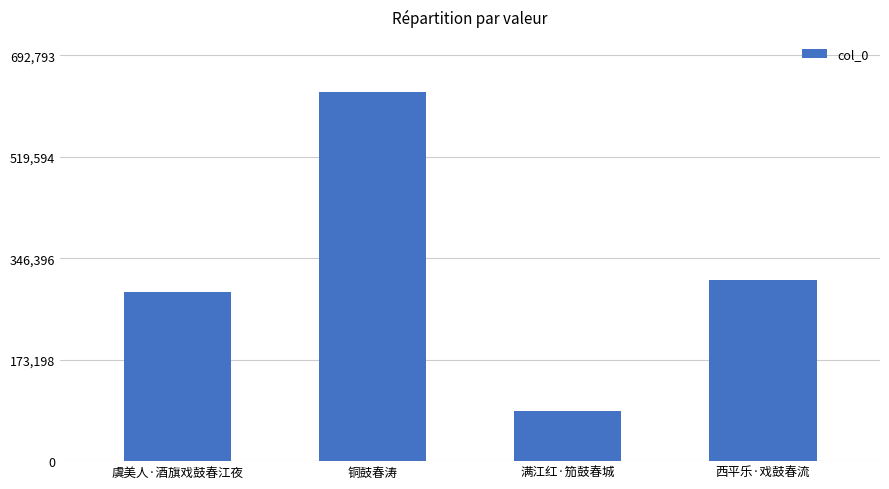

List the labels in order of value, smallest first.

满江红·笳鼓春城, 虞美人·酒旗戏鼓春江夜, 西平乐·戏鼓春流, 铜鼓春涛